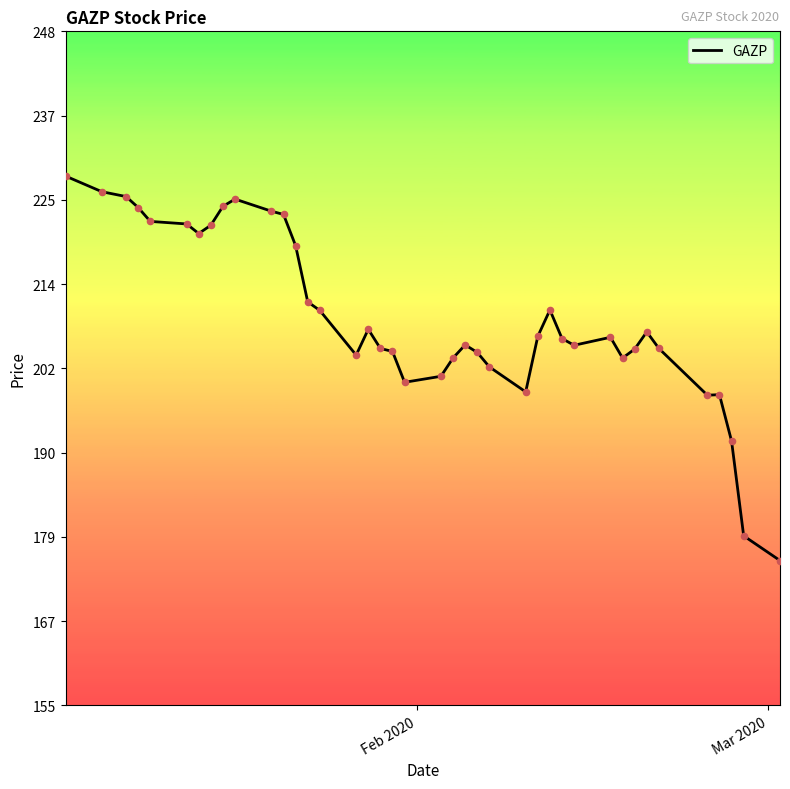

What is the difference between the maximum and minimum values?

53.1